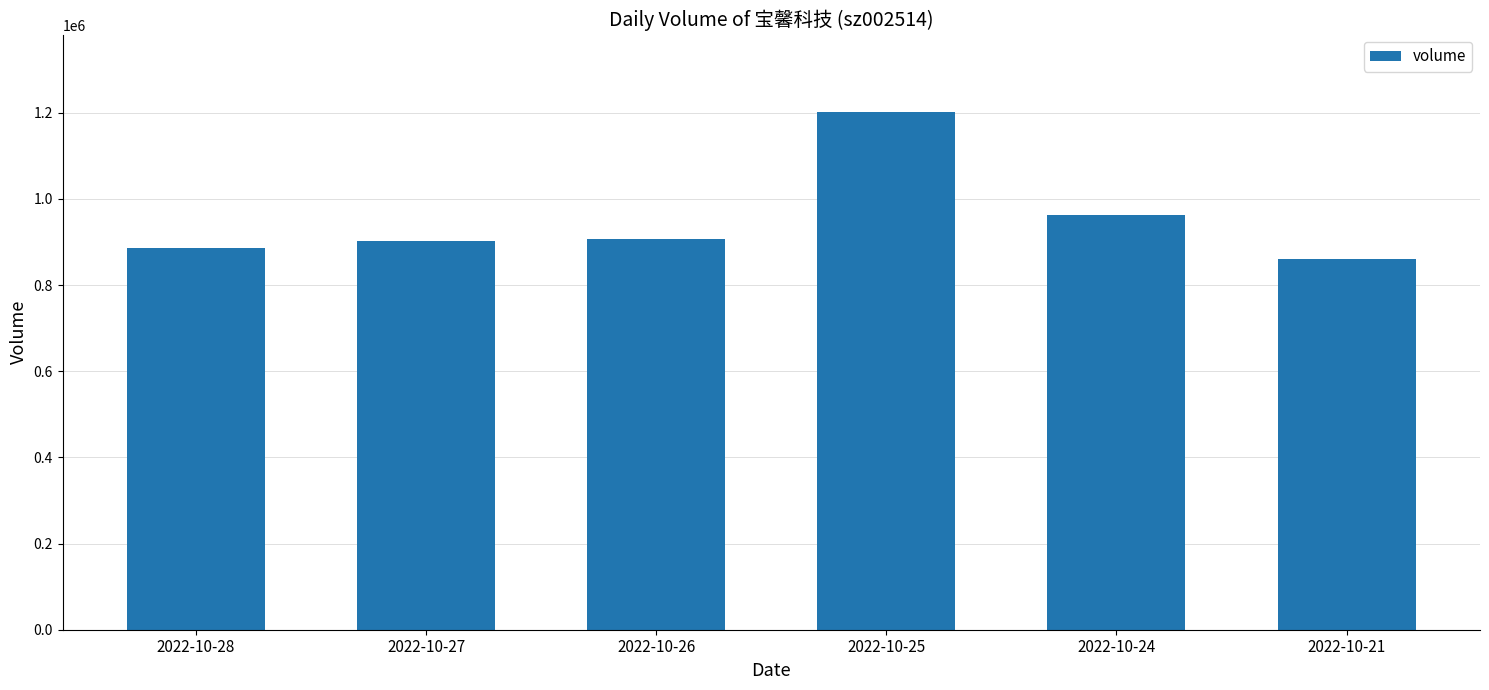

Count the number of categories in the chart.

6